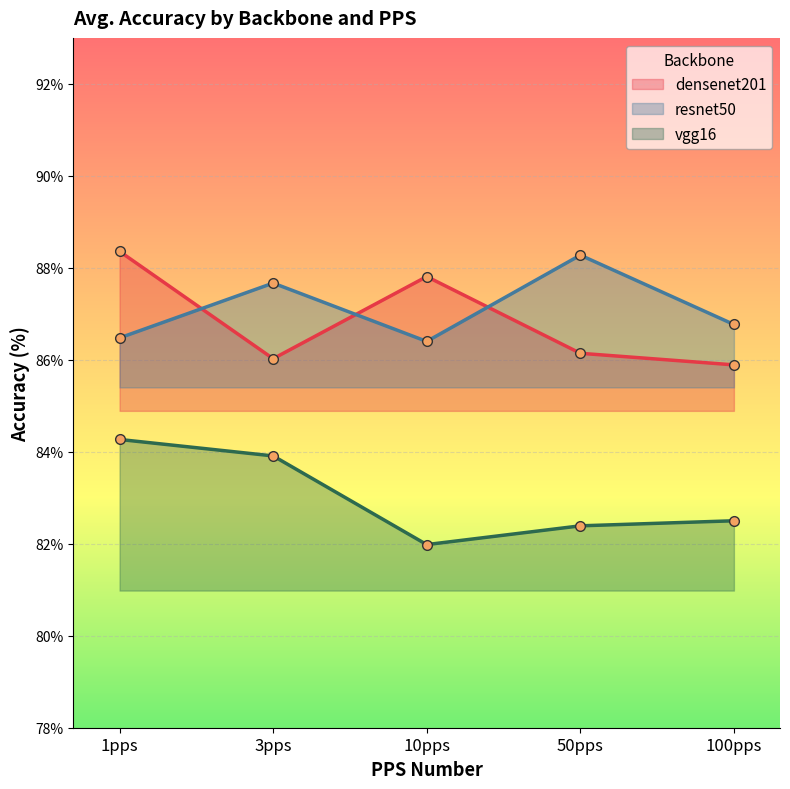

Count the number of data series in this chart.

3